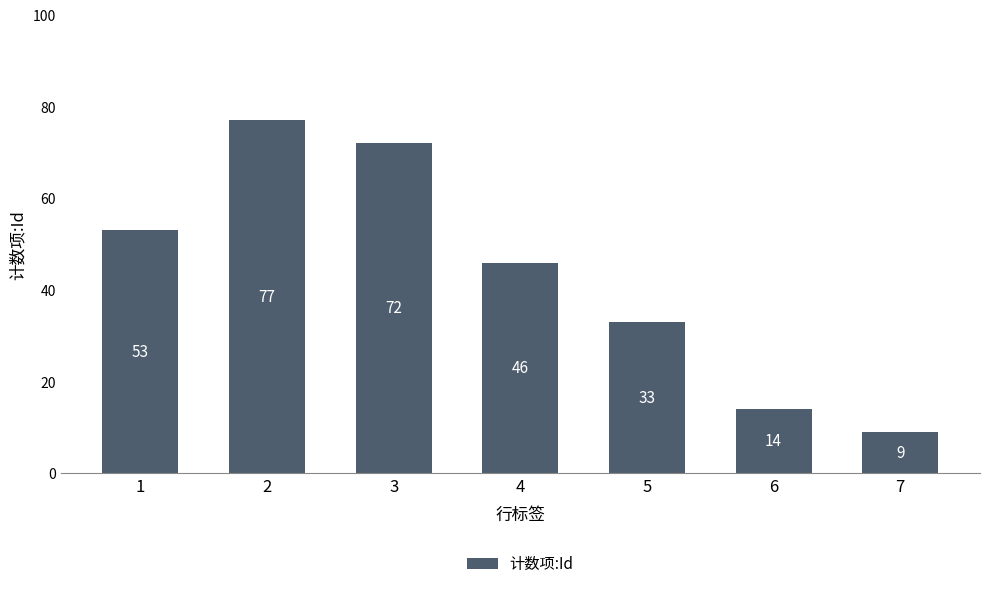

The chart shows a value of 13 at 4. True or false?

False